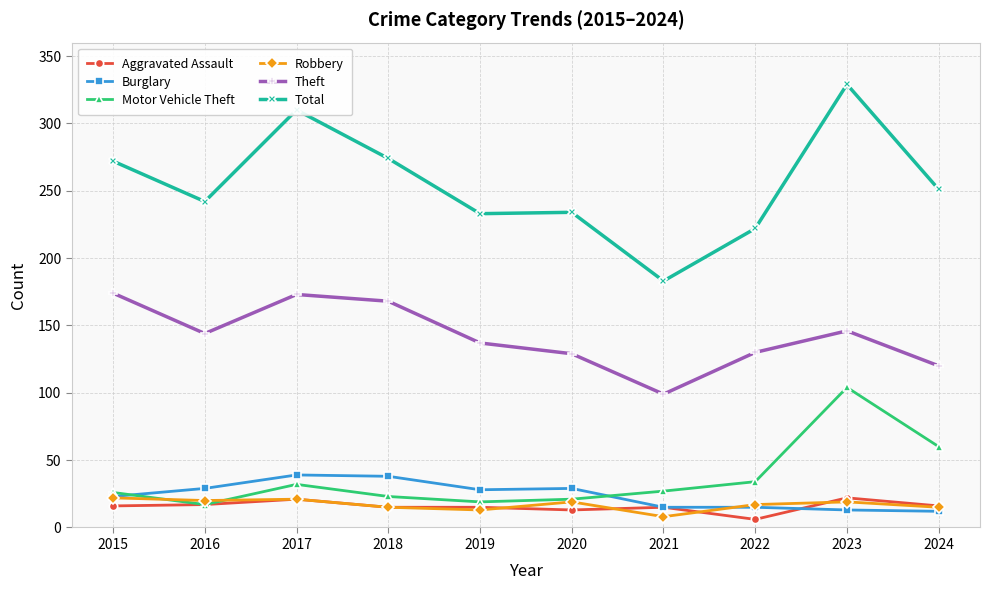

At which category is the sum across all series the highest?

2023